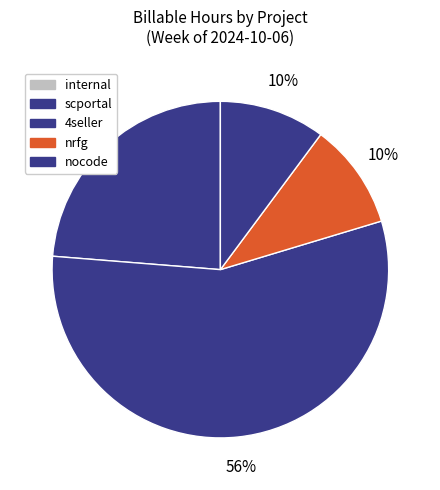

What percentage is the 4seller slice, to the nearest percent?

56%